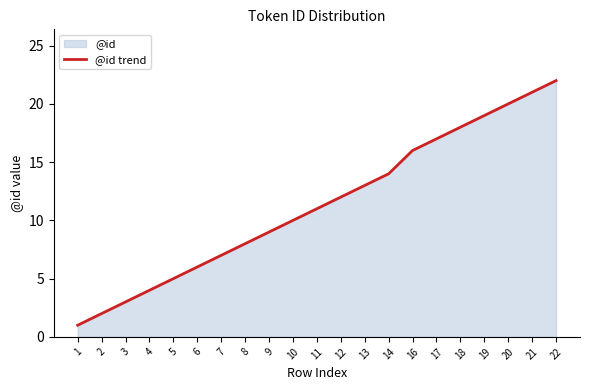

The chart shows a value of 29 at 21. True or false?

False